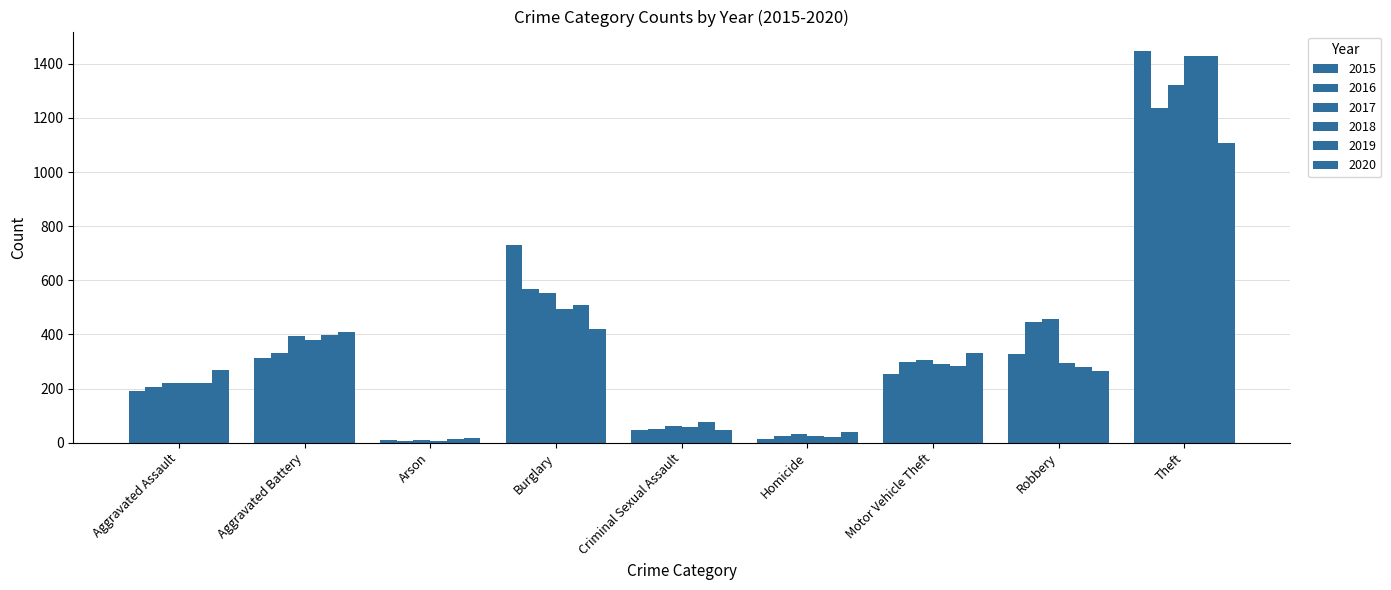

Which label corresponds to the smallest value in the chart?

Arson